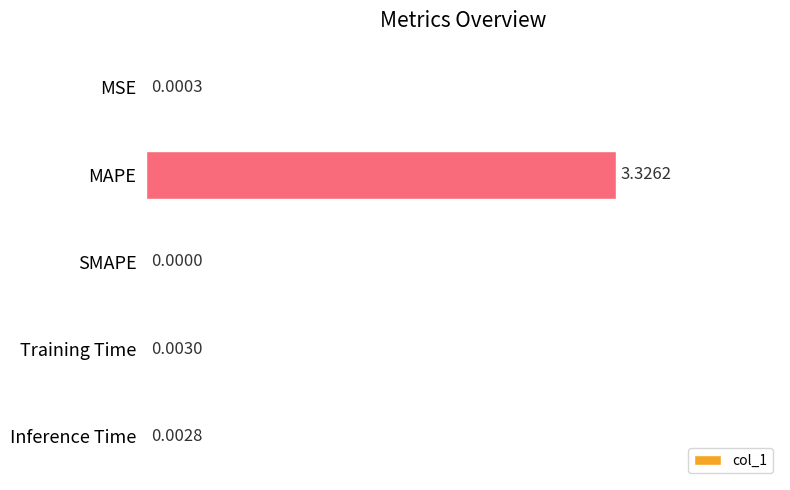

Where is the data nearest to the value 1?

Training Time